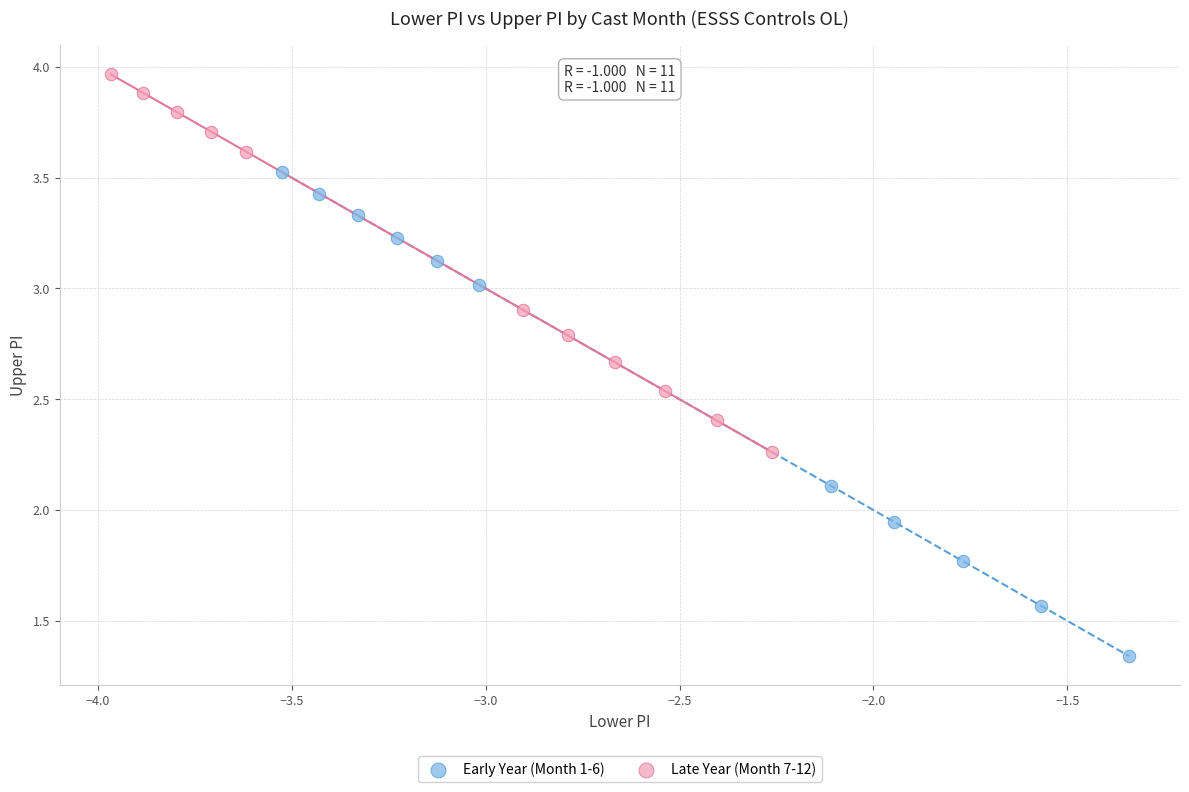

Which series contains the highest Y value?

Late Year (Month 7-12)